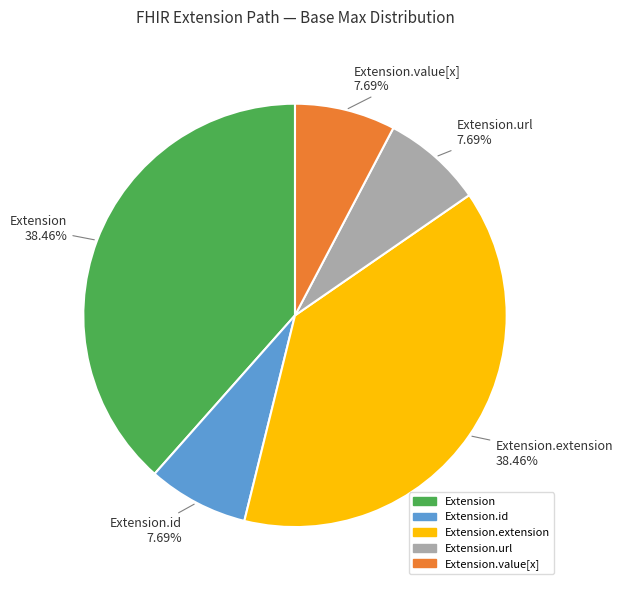

Is there a majority slice in this chart?

No